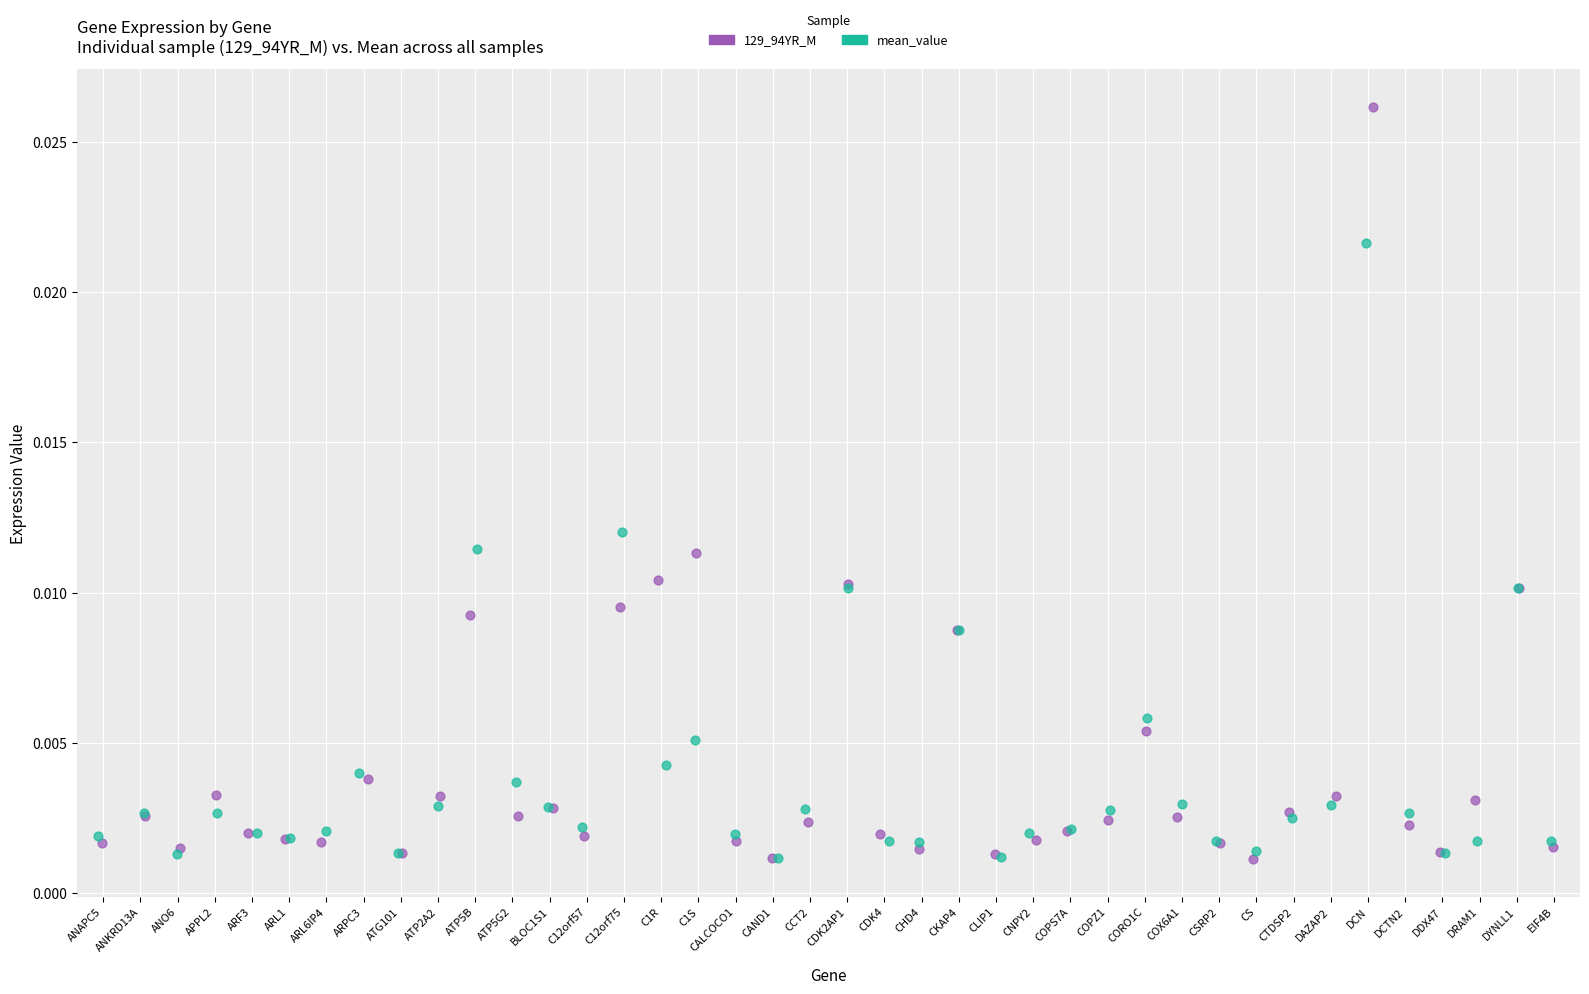

Which series has the widest spread of Y values?

129_94YR_M